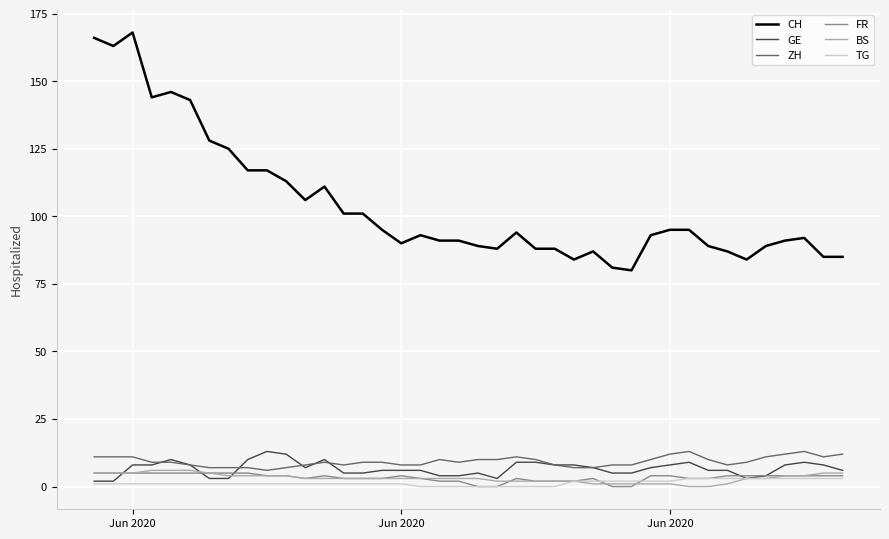

At how many categories does at least one series exceed 150?

3